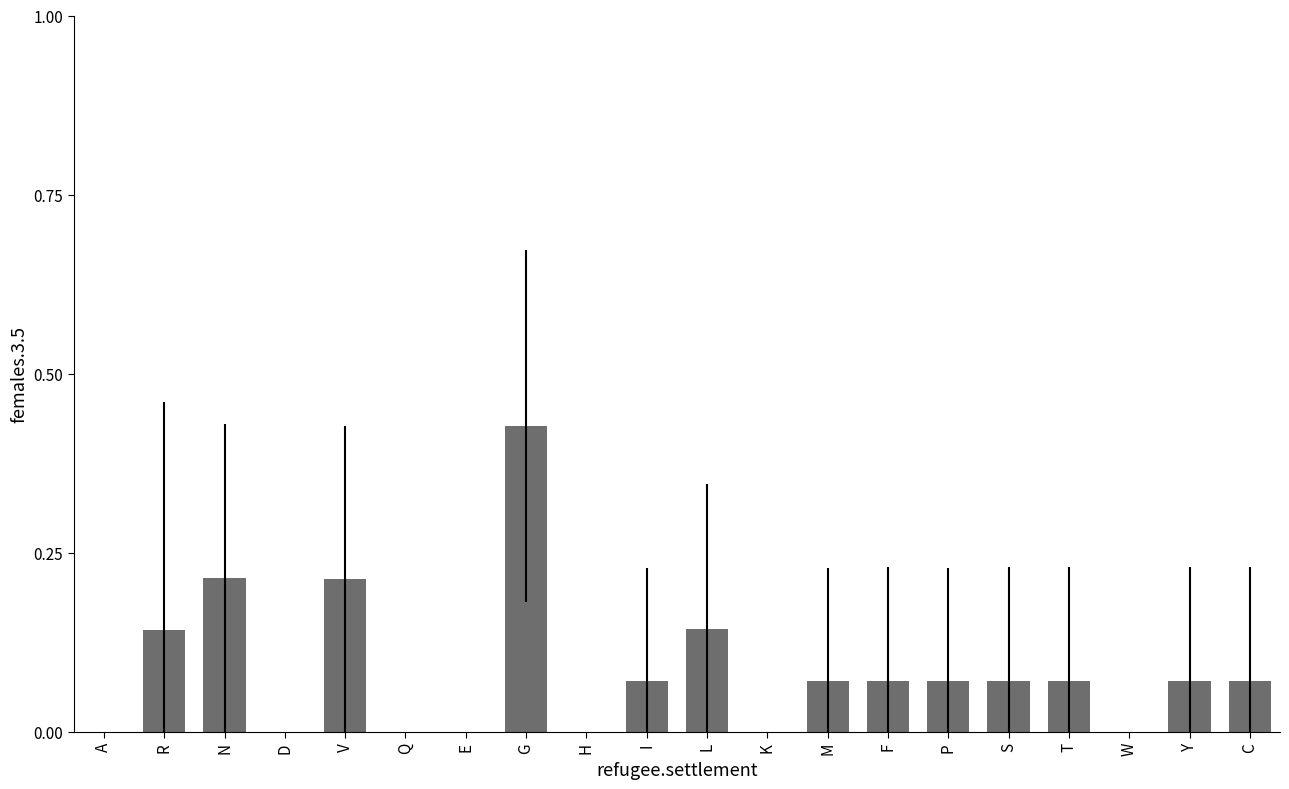

True or false: the data shows 0.0 at P.

False